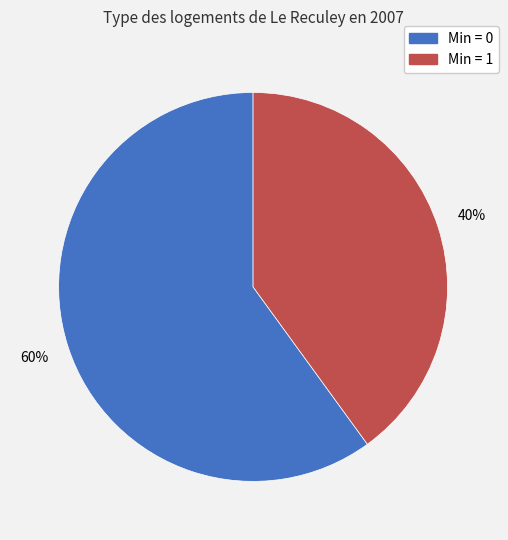

Is there any slice that represents more than half of the pie?

Yes